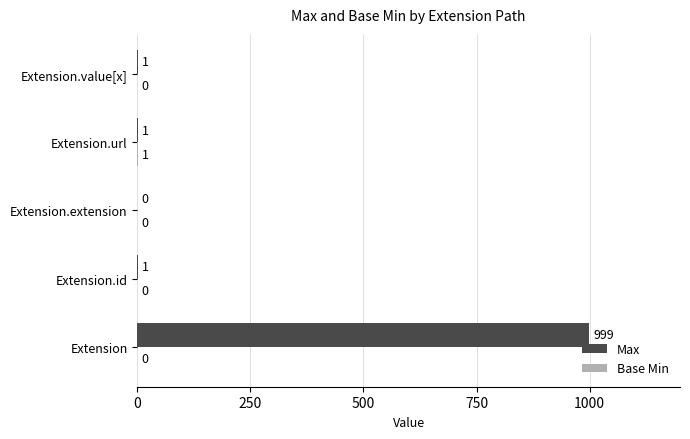

Which series changed the most between Extension and Extension.extension?

Max